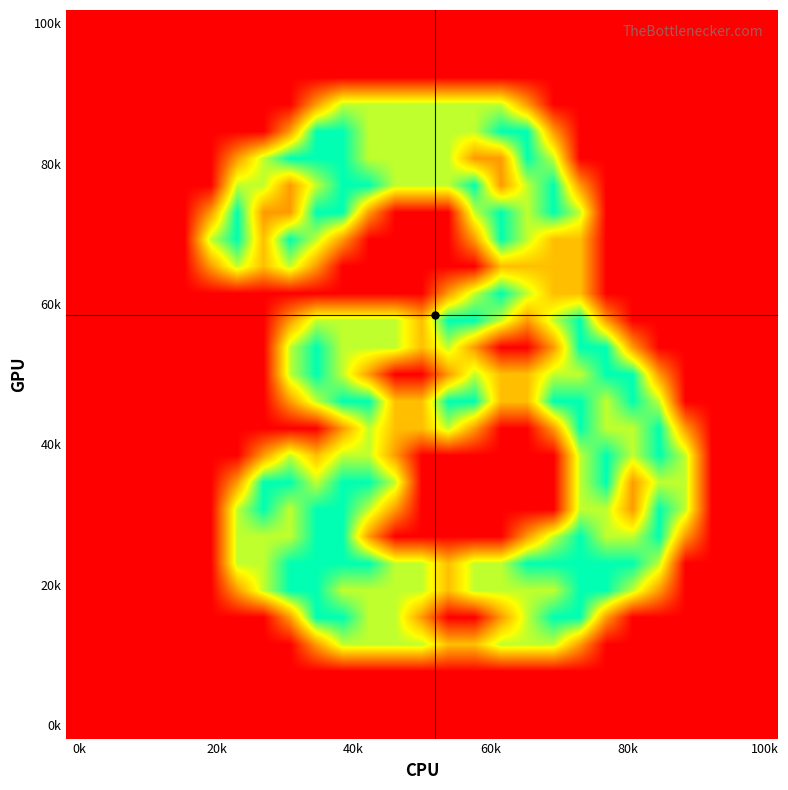

At how many categories does at least one series exceed 1?

19